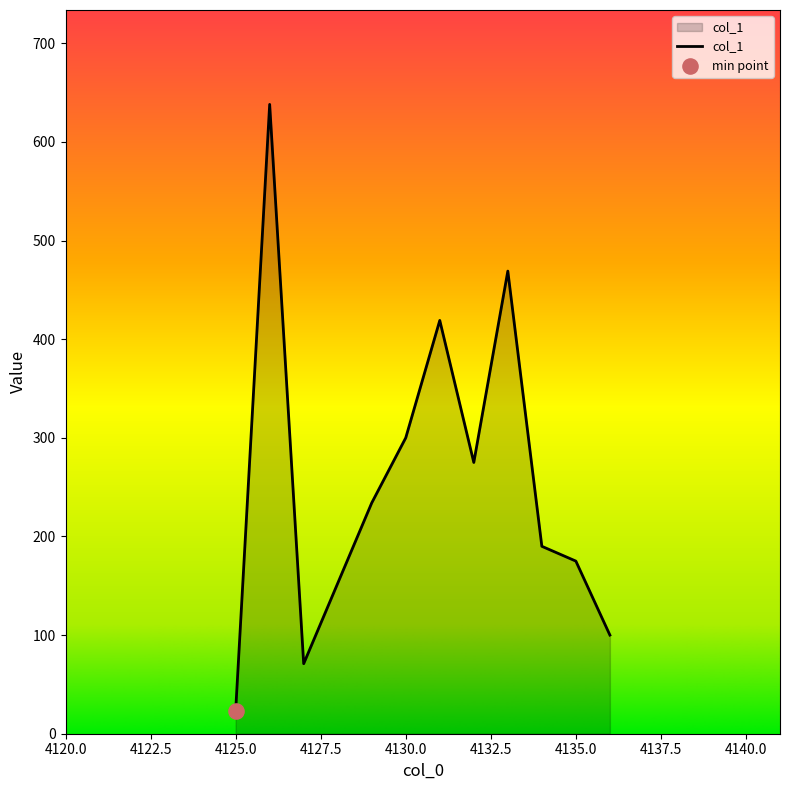

What is the smallest value displayed?

23